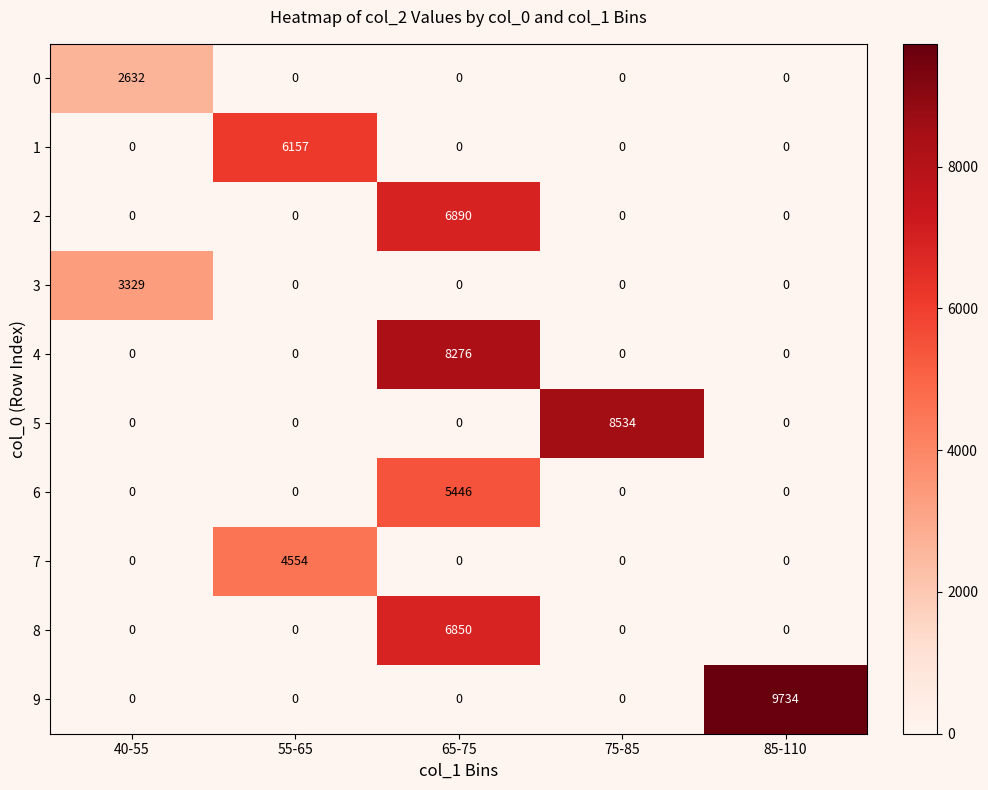

How many distinct data groups are displayed?

10